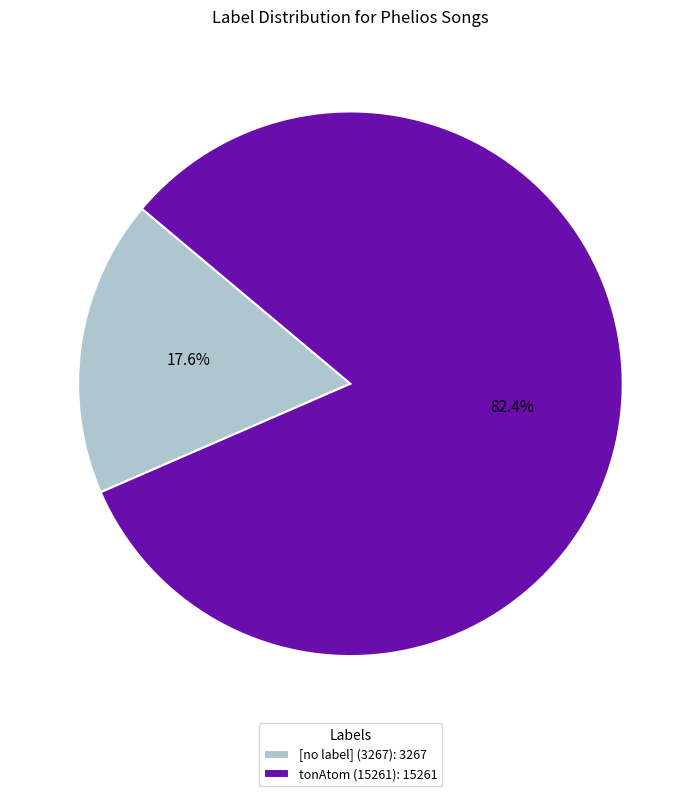

How much of the chart is everything except [no label] (3267): 3267?

82.4%